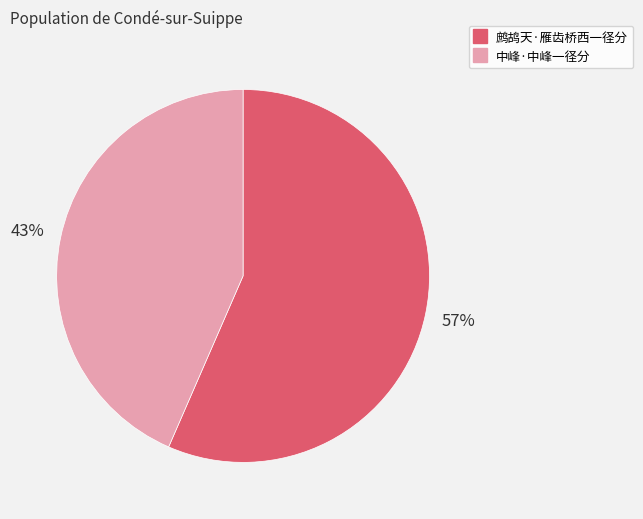

Rank the categories by value from highest to lowest.

鹧鸪天·雁齿桥西一径分, 中峰·中峰一径分